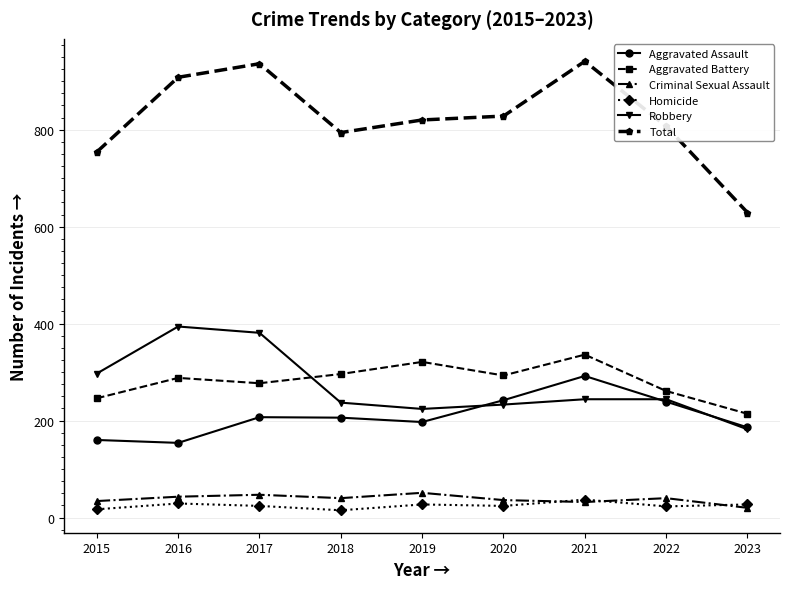

Which series changed the most between 2017 and 2022?

Robbery